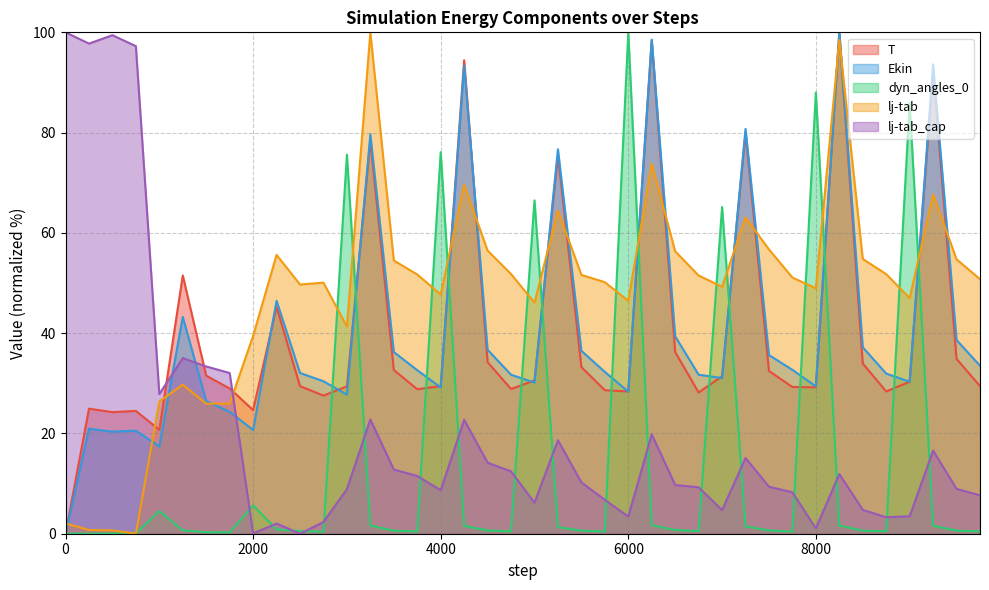

What value does the T series have at 8750?

28.4